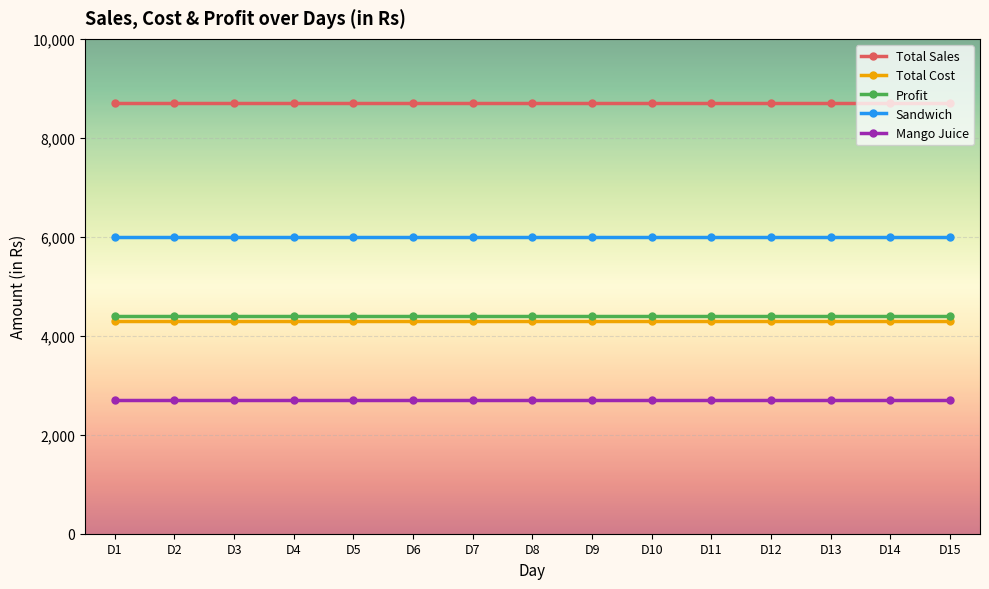

True or false: Total Sales and Total Cost cross at least once.

False